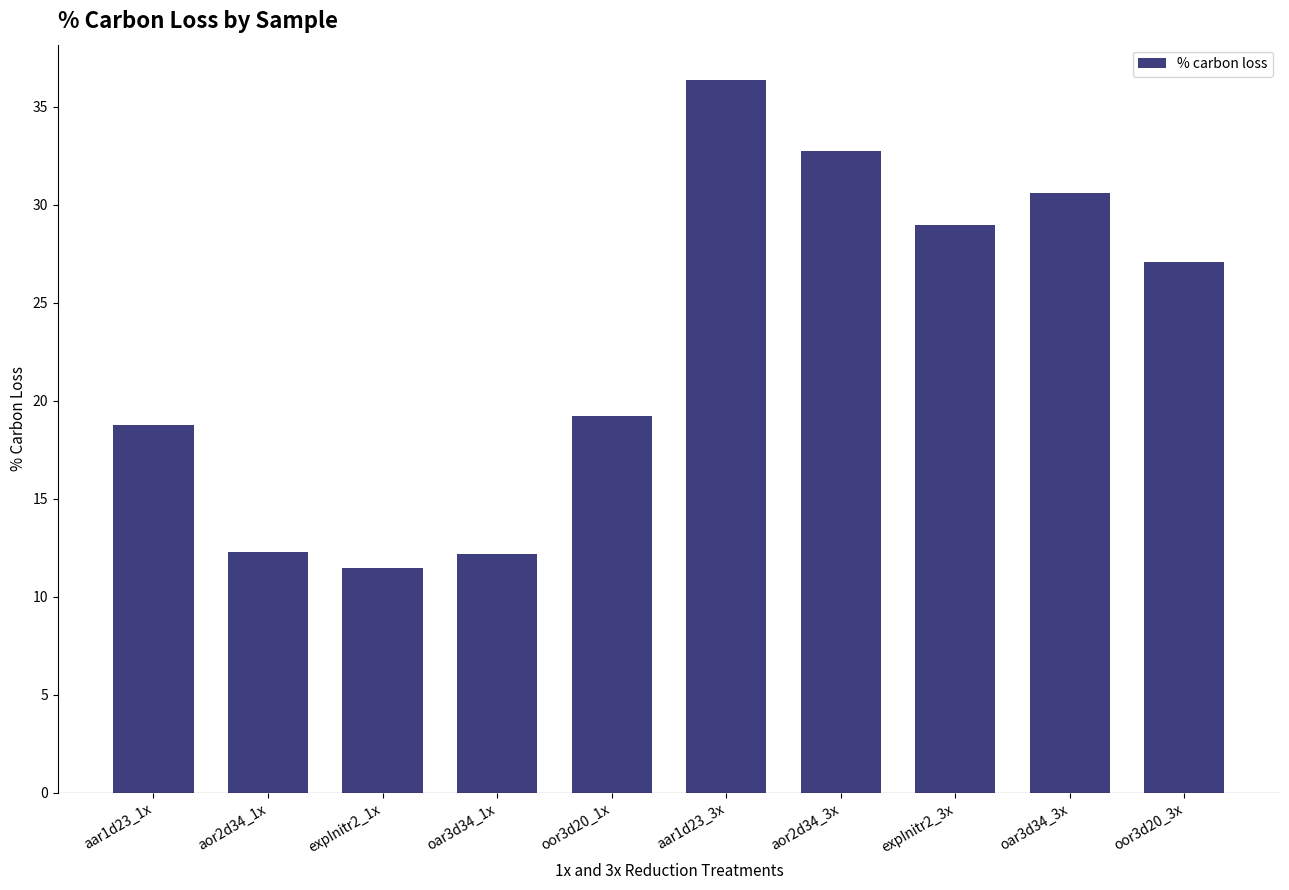

What is the ratio of the value at expInitr2_3x to the value at oar3d34_3x?

0.9